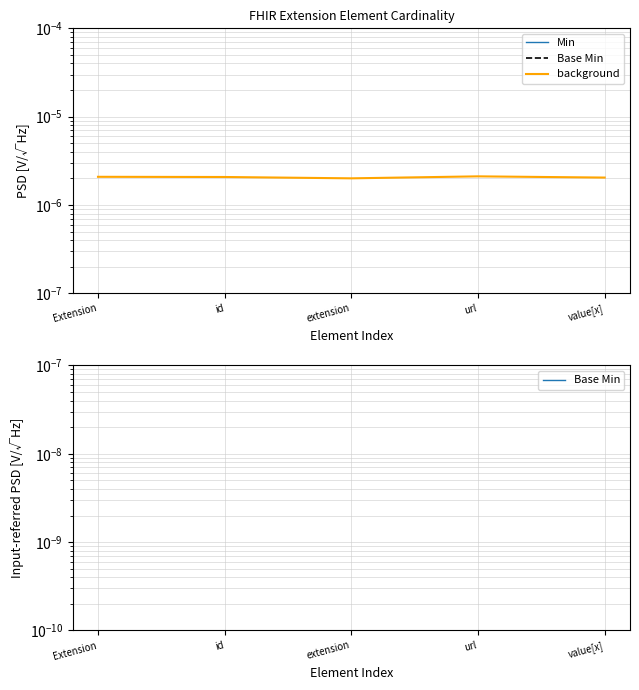

Rank the series at extension from lowest to highest value.

background, Base Min, Min